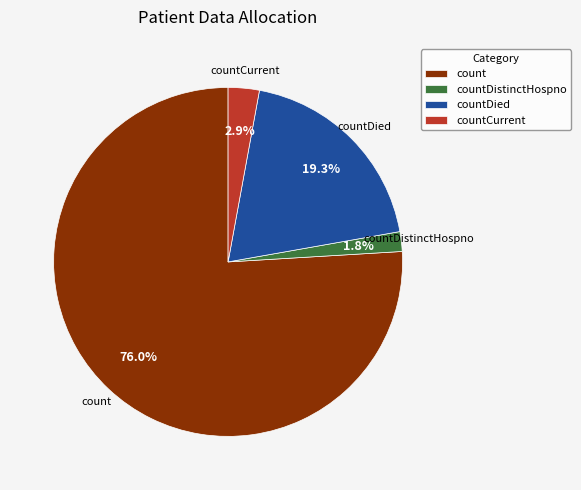

Is there a majority slice in this chart?

Yes